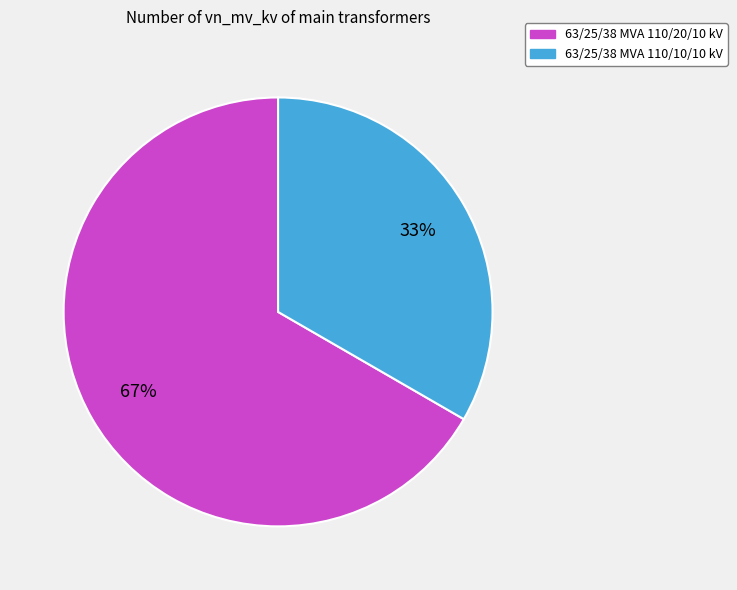

What is the smallest slice in the pie chart?

63/25/38 MVA 110/10/10 kV